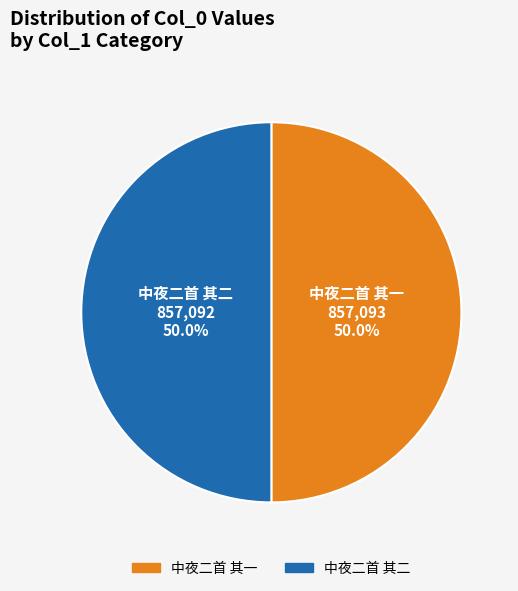

How many segments does this pie chart have?

2